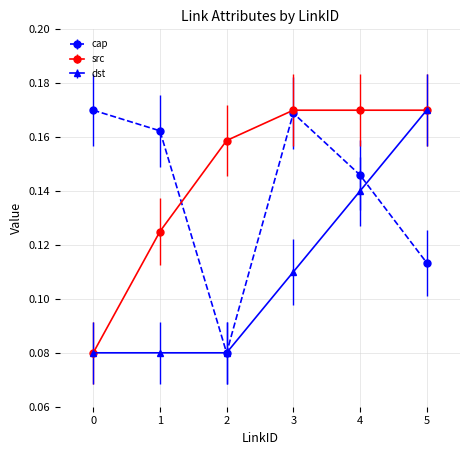

True or false: dst and cap intersect in this chart.

True